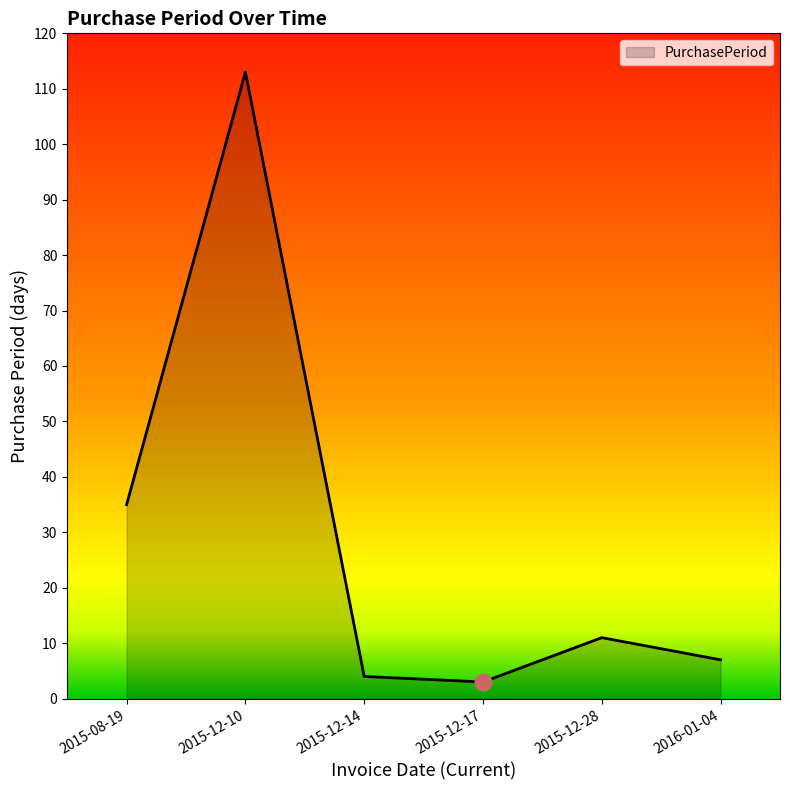

What is the average value?

29